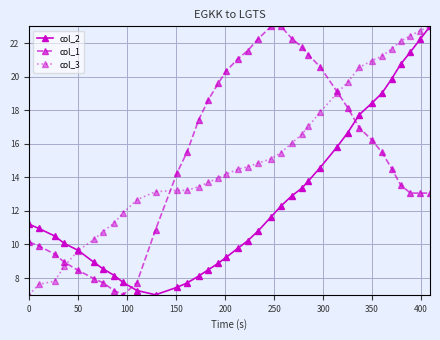

What is the value of the col_3 point at the 34th from the left?

22.4